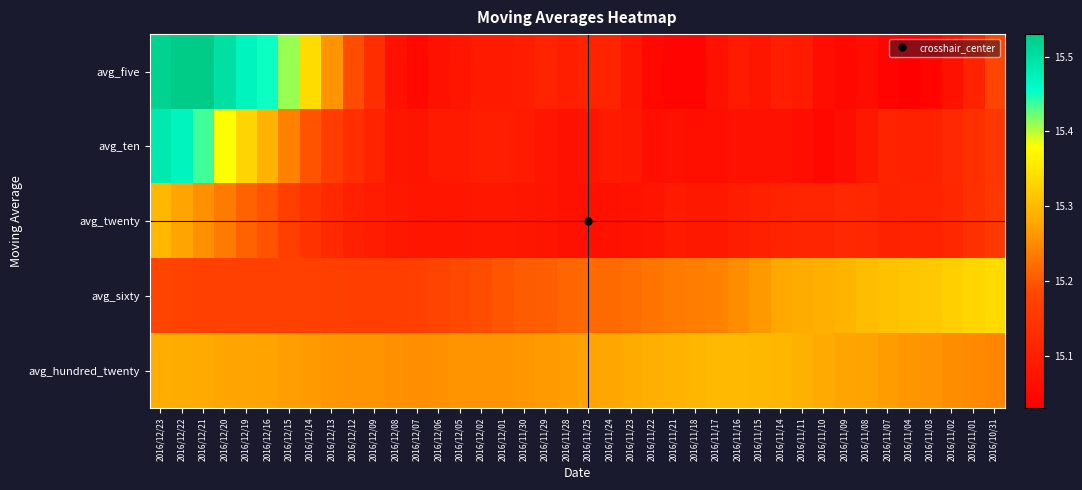

What is the difference between the highest and lowest values at 2016/12/08?

0.2